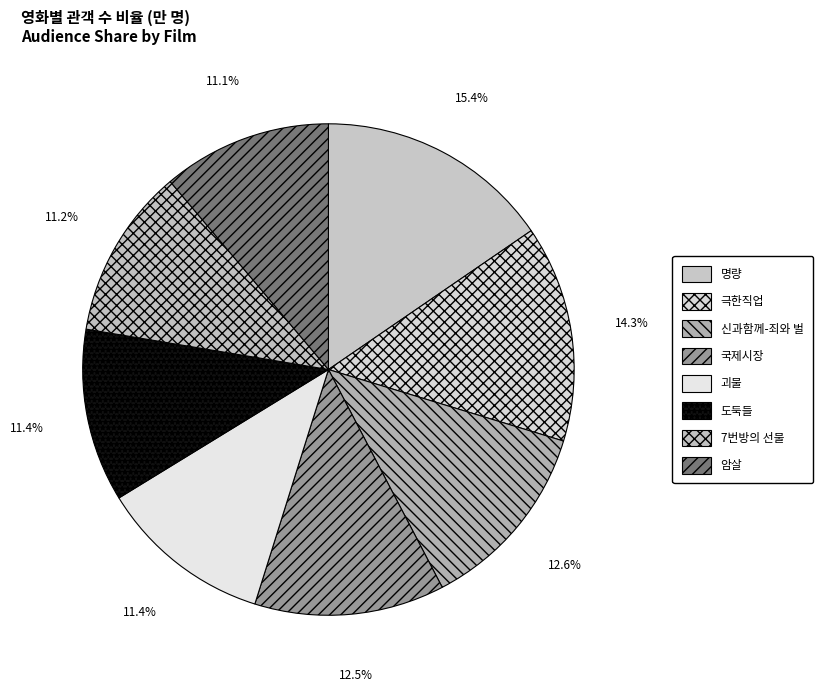

How many slices are in this pie chart?

8